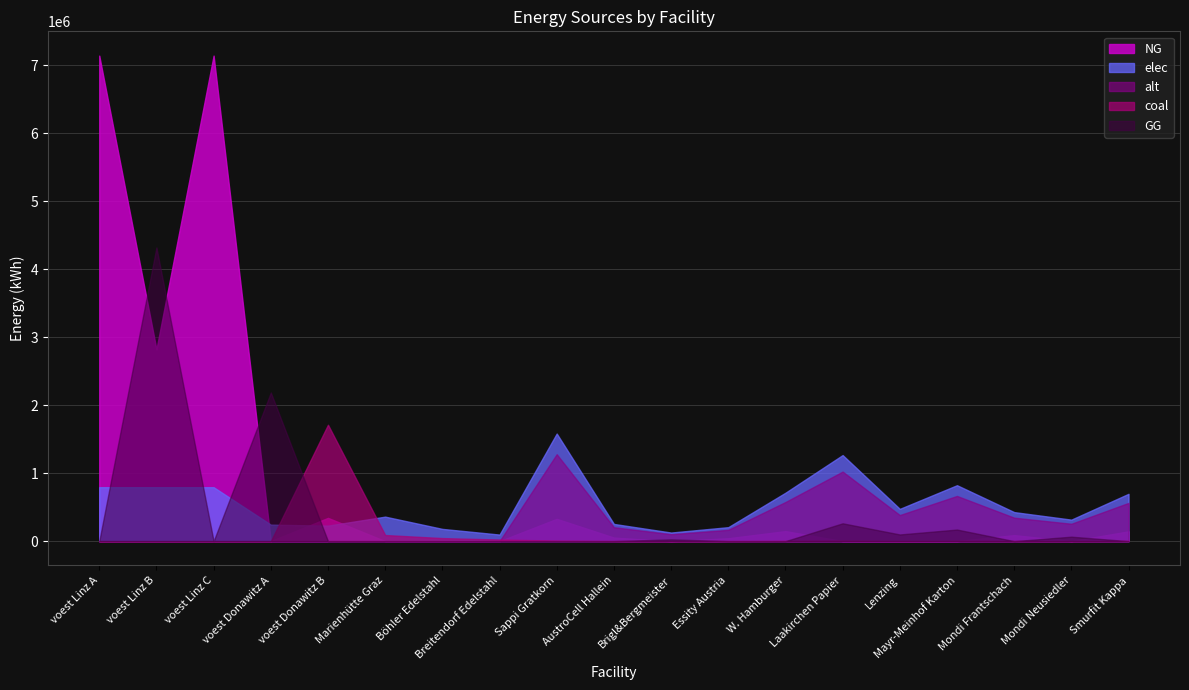

What is the label of the 3rd point from the right?

Mondi Frantschach